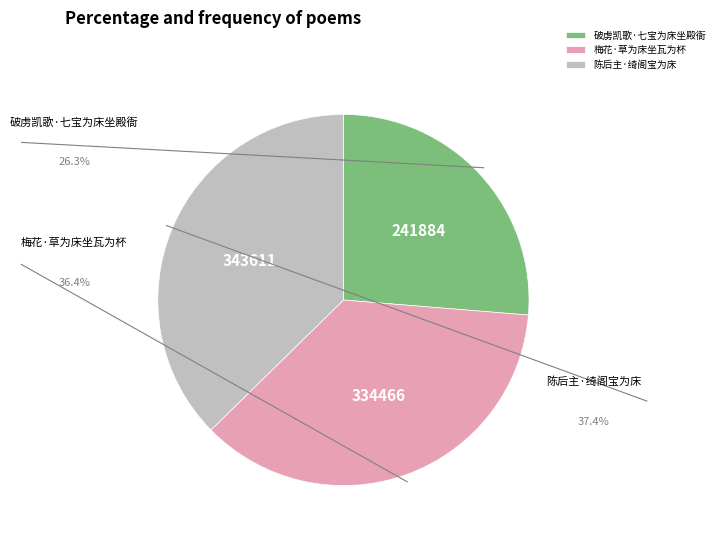

True or false: 梅花·草为床坐瓦为杯 accounts for 36% of the total.

True